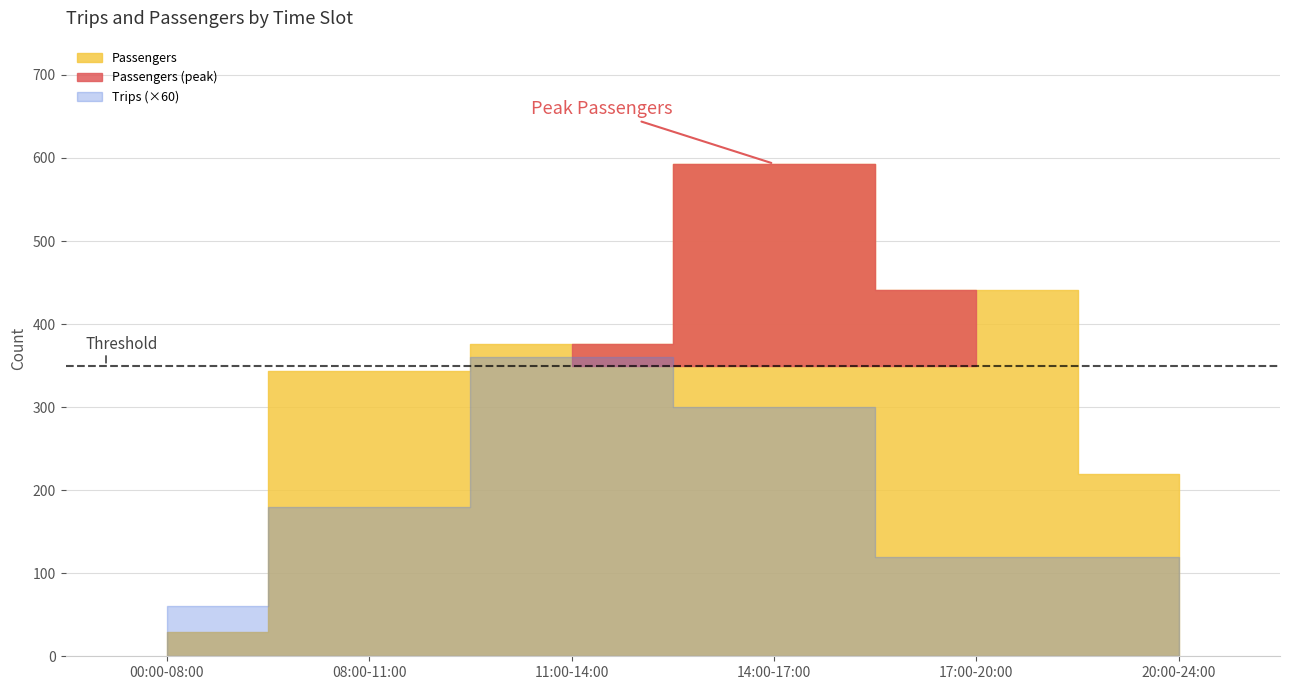

What is the difference between the highest and lowest values at 08:00-11:00?

340